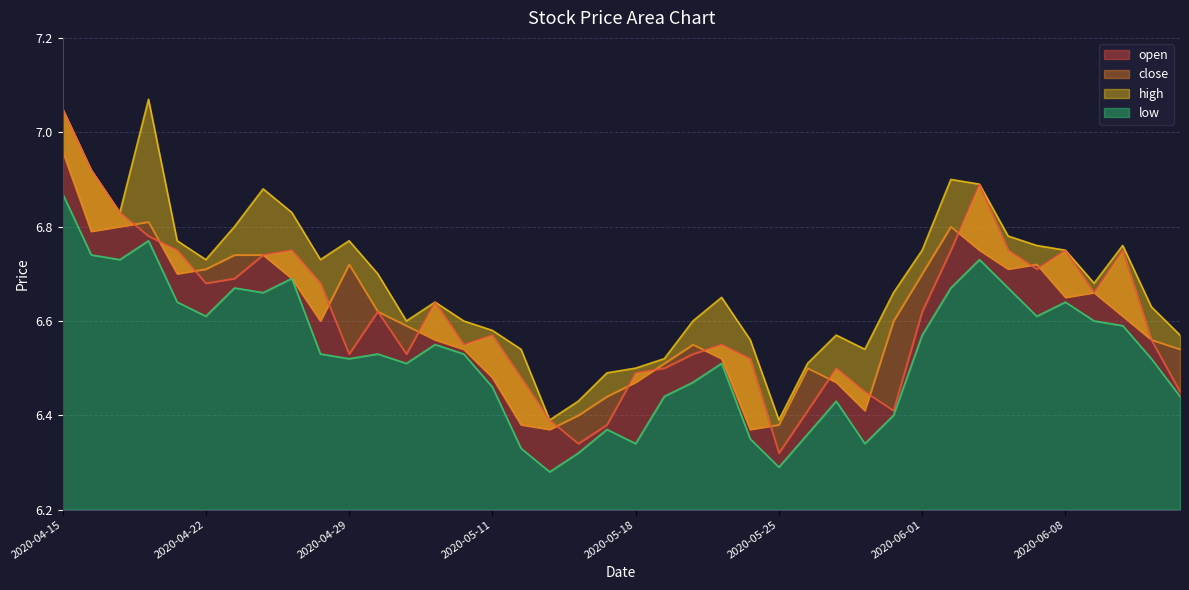

In open, how many points are lower than both neighbors (excluding endpoints)?

9